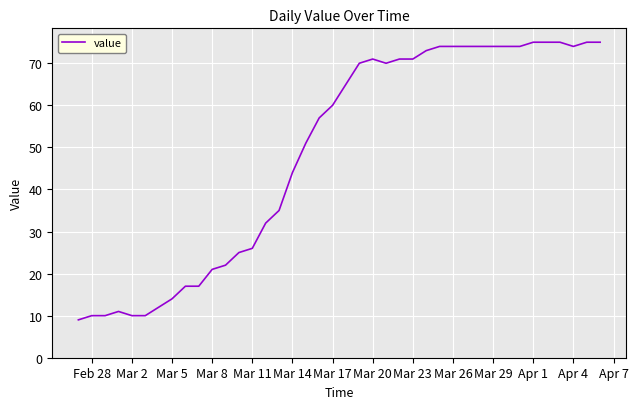

What is the difference between the maximum and minimum values?

66